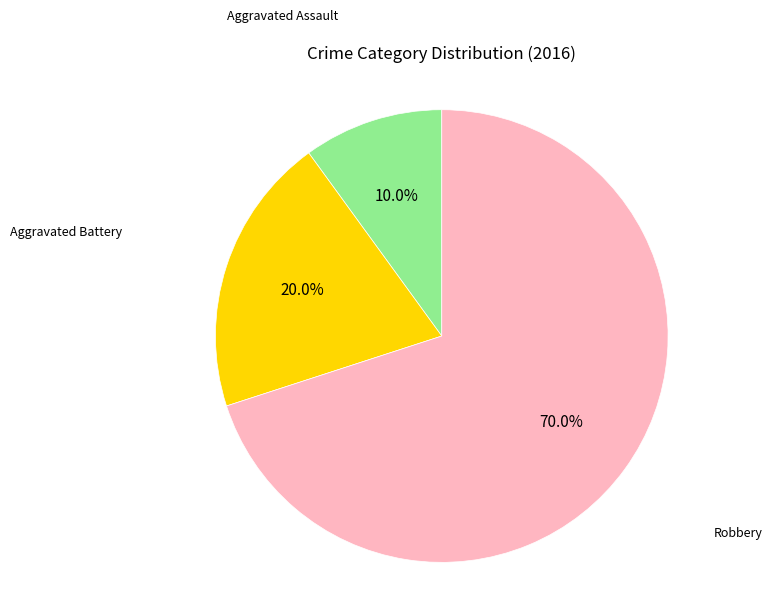

Does any single category account for the majority?

Yes